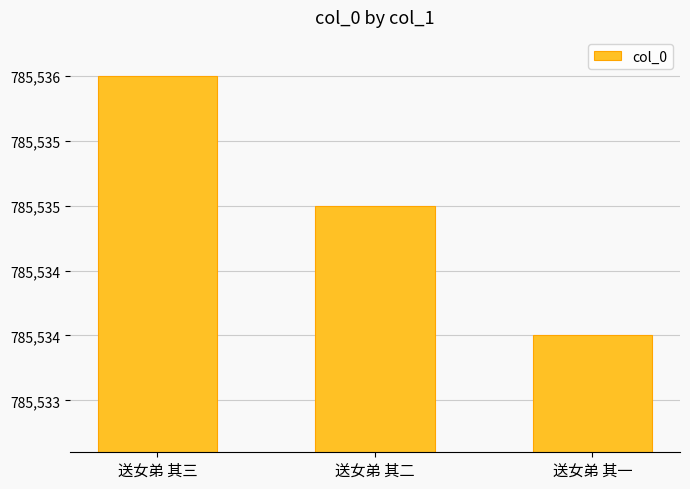

What is the change in value from 送女弟 其三 to 送女弟 其一?

-2